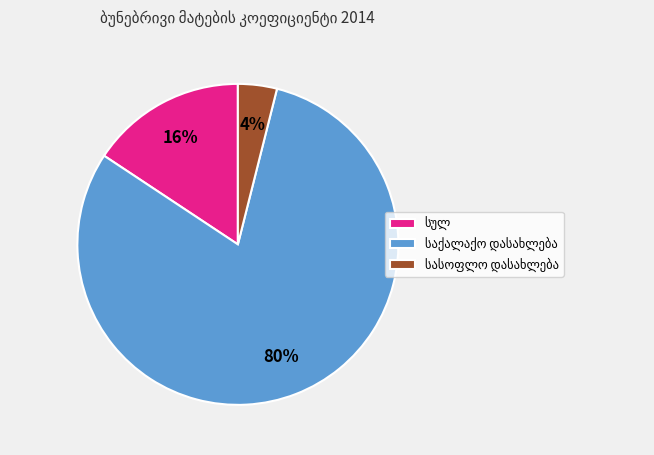

To the nearest percent, what is the average slice percentage?

33%